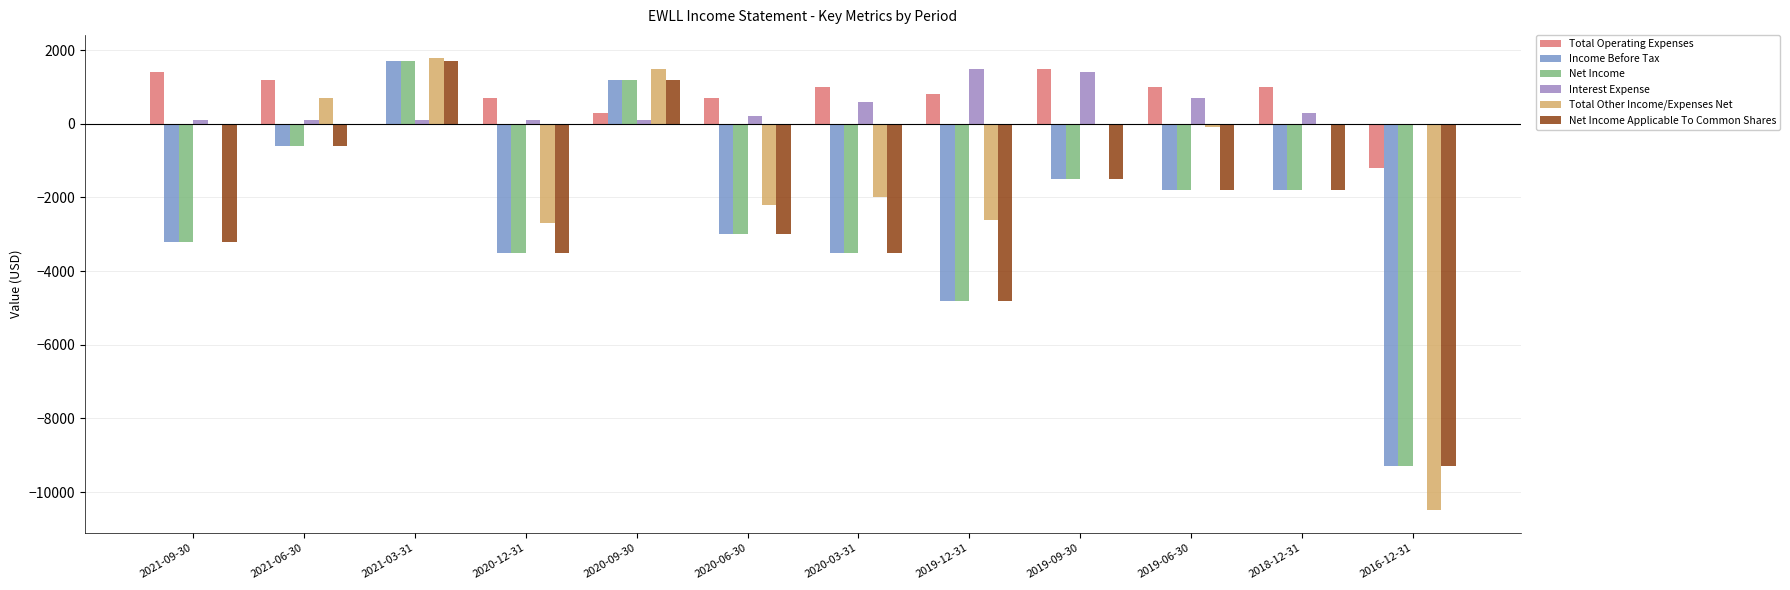

How many values in the Net Income Applicable To Common Shares series exceed -1800?

4